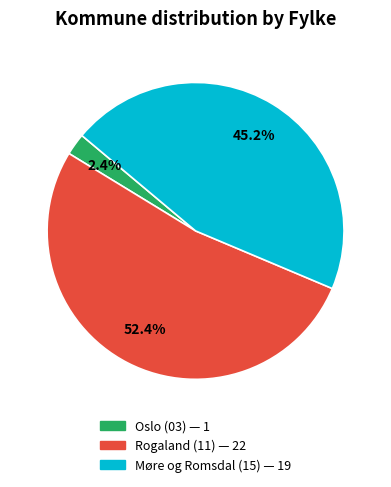

Is Oslo the majority of the pie?

No